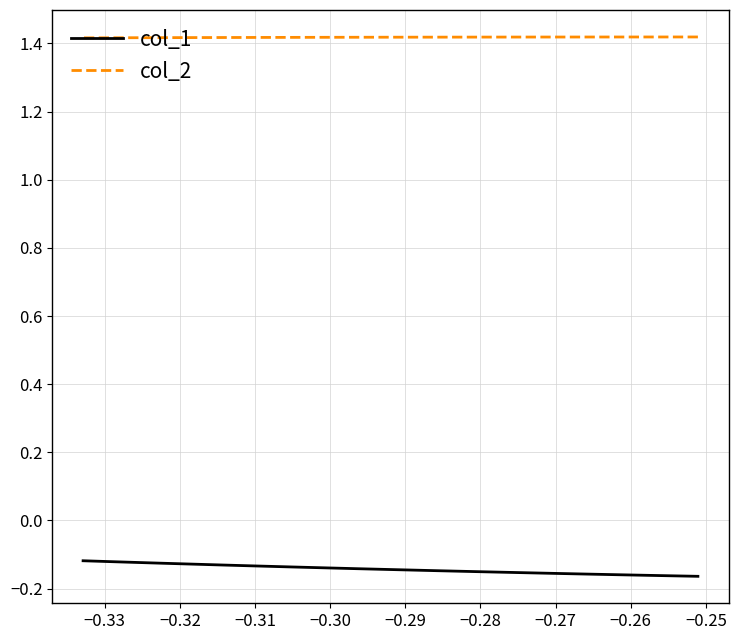

How many categories are shown in the chart?

23